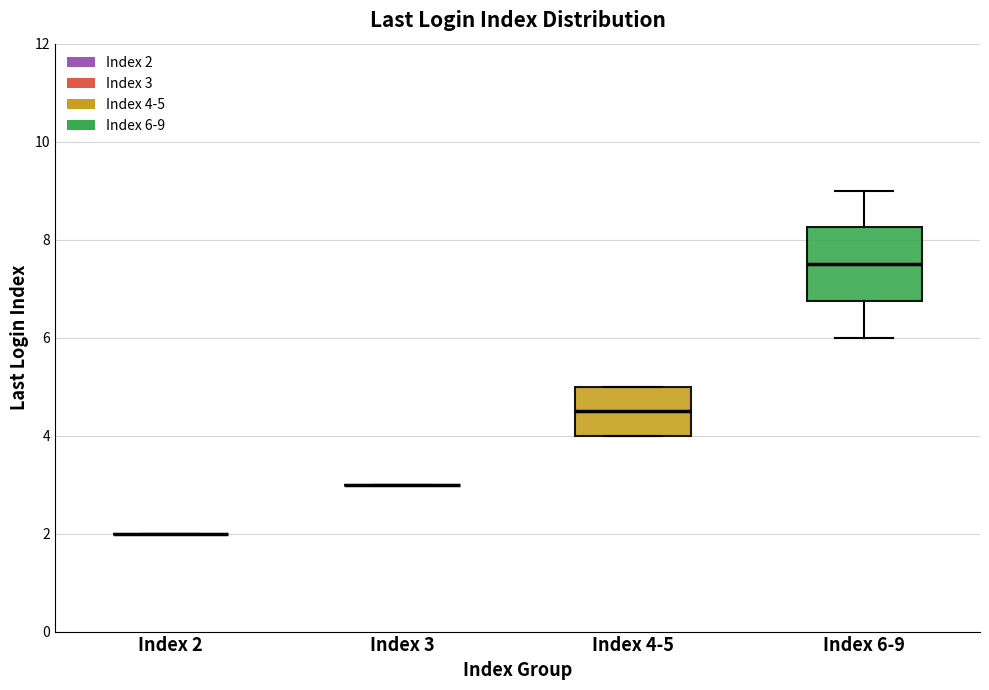

Which box is the tallest, from its lower edge to its upper edge?

Index 6-9